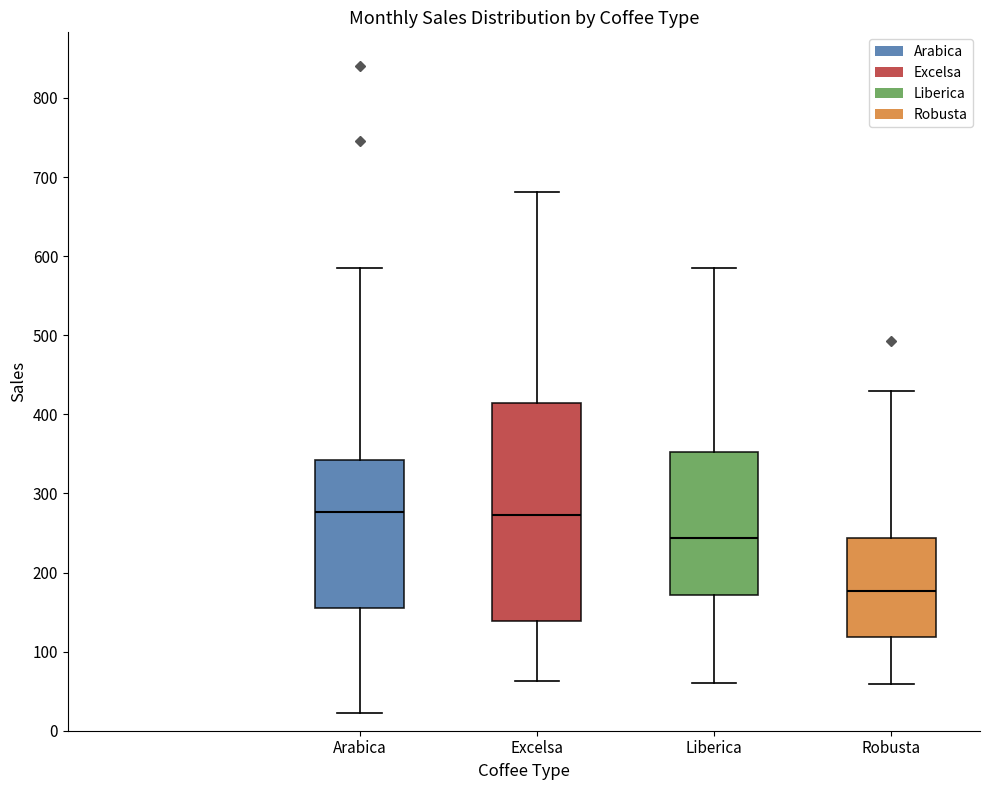

Which box's median line is the lowest?

Robusta